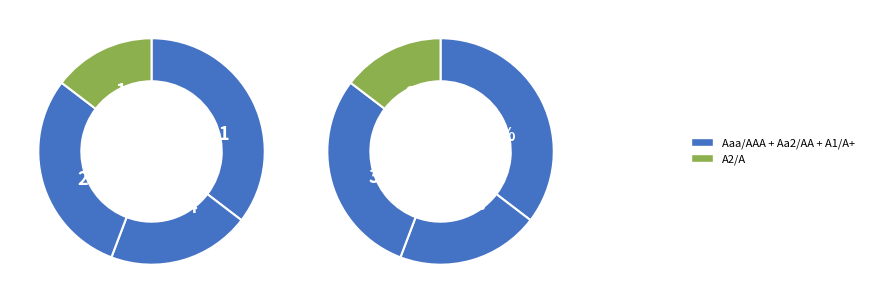

How much of the chart is everything except Aaa/AAA?

81.7%